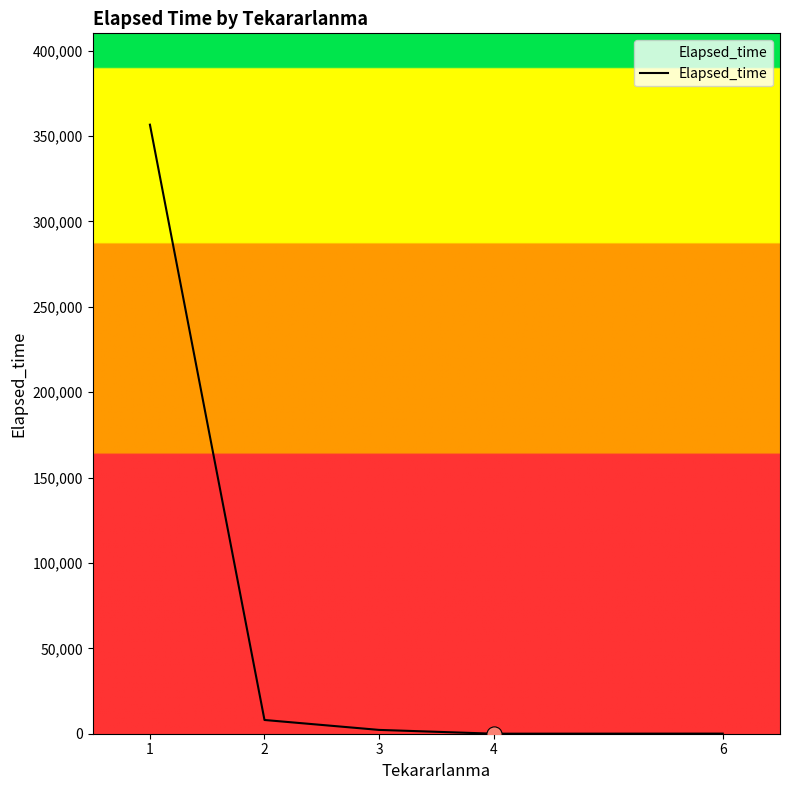

Approximately how many times larger is the value at 1 compared to 4?

17834.2